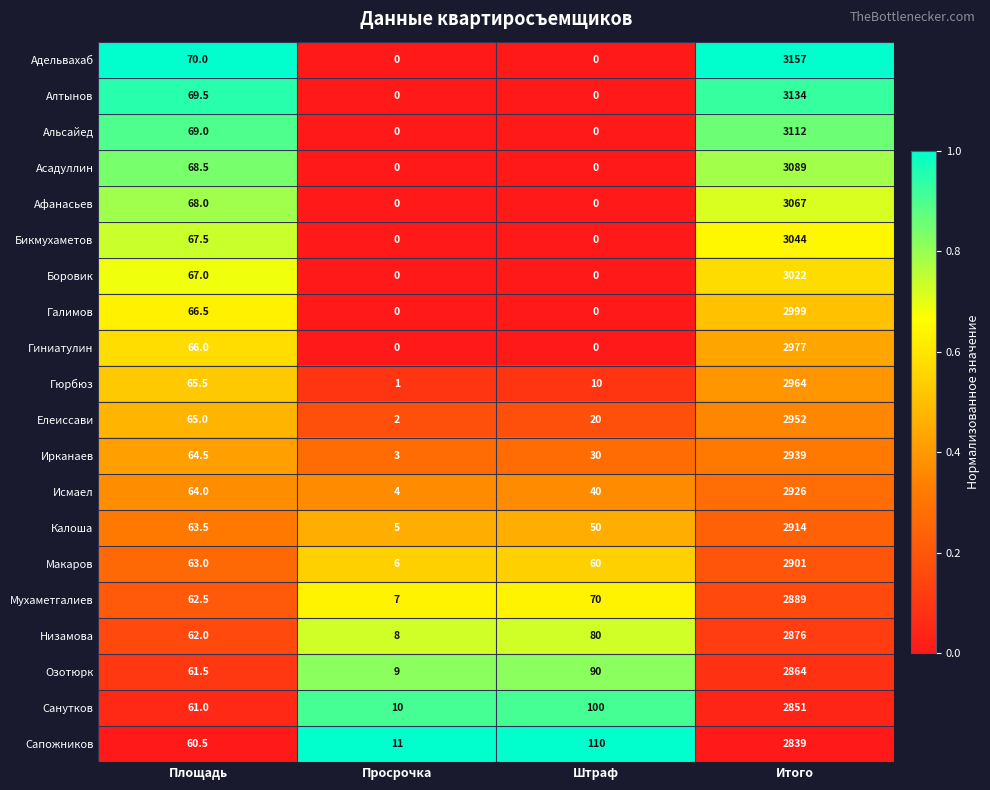

At which label does Боровик reach its peak?

Итого